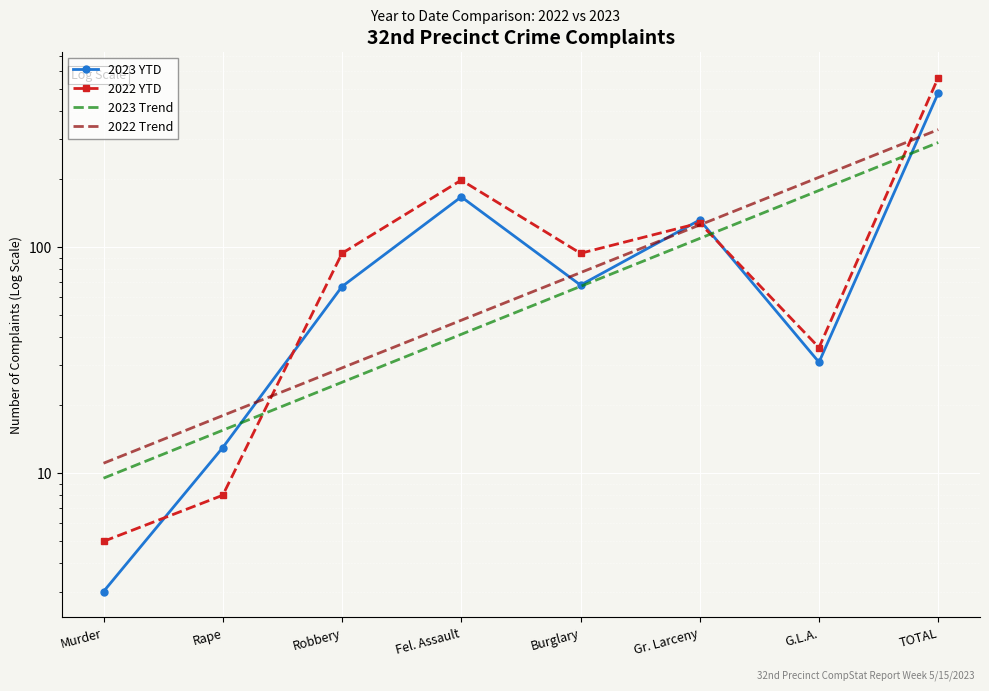

Is it true that 2023 YTD equals 31.0 at G.L.A.?

True